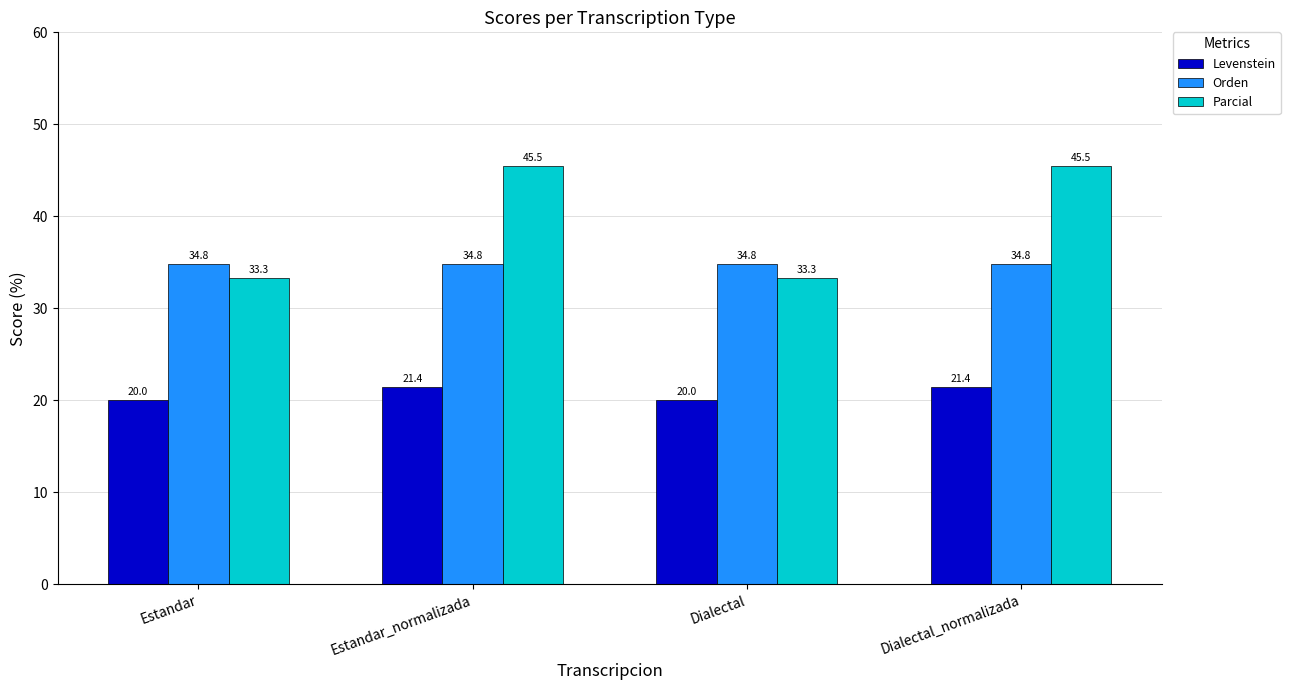

How many bars are there in total?

12